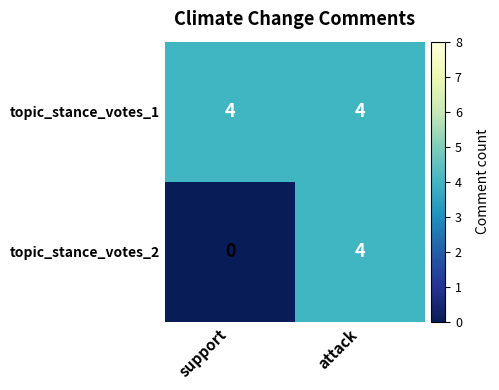

Rank the series by their average value, from lowest to highest.

topic_stance_votes_2, topic_stance_votes_1